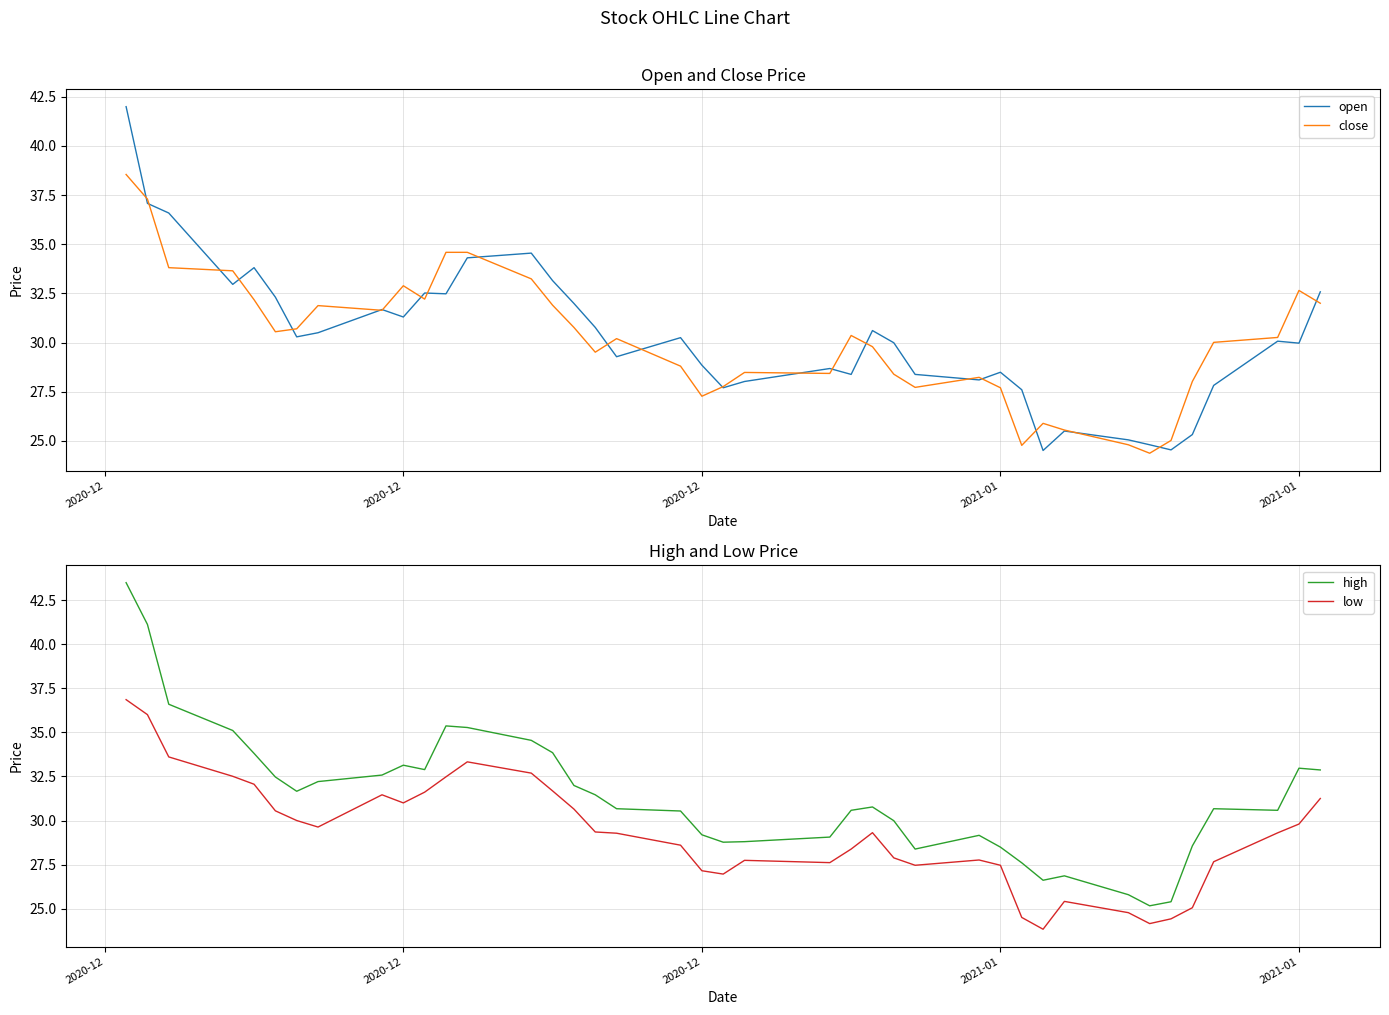

Is this an area chart (filled region under the line)?

No